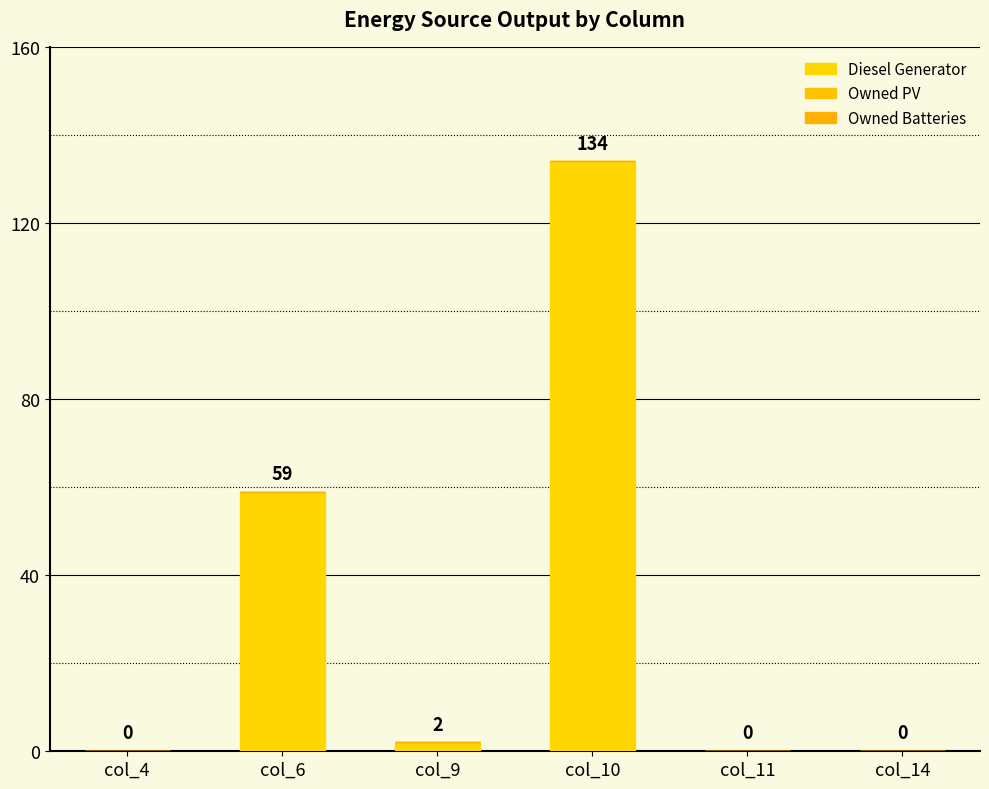

Reading left to right, what are all the values shown in this chart?

Diesel Generator: 0	59	2	134	0	0
Owned PV: 0	0	0	0	0	0
Owned Batteries: 0	0	0	0	0	0